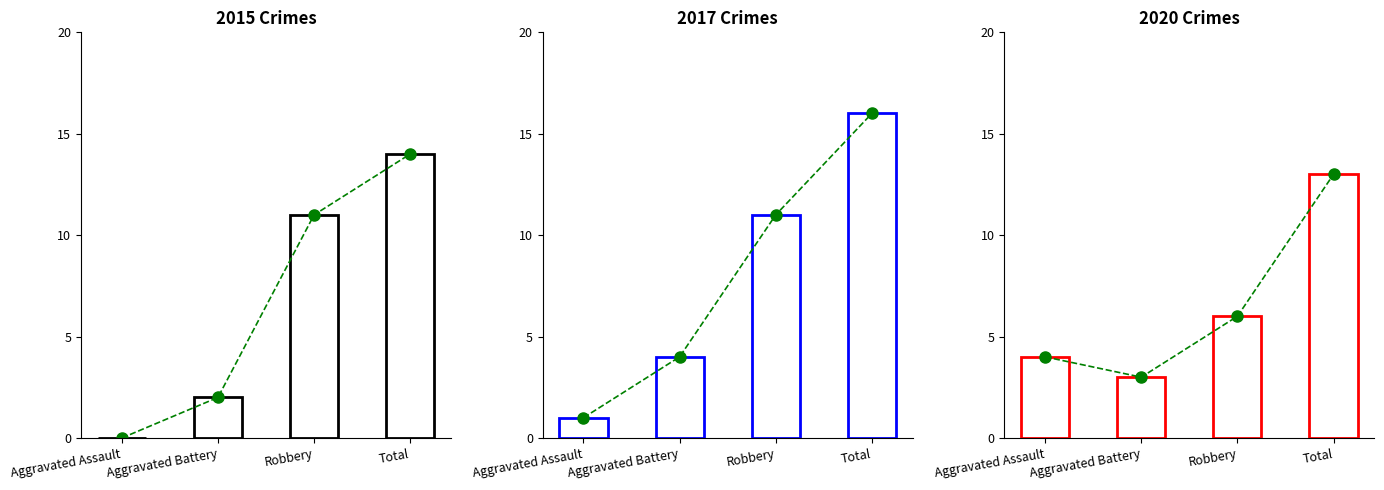

At Robbery, list the series in order from smallest to largest.

2020_trend, 2015_trend, 2017_trend